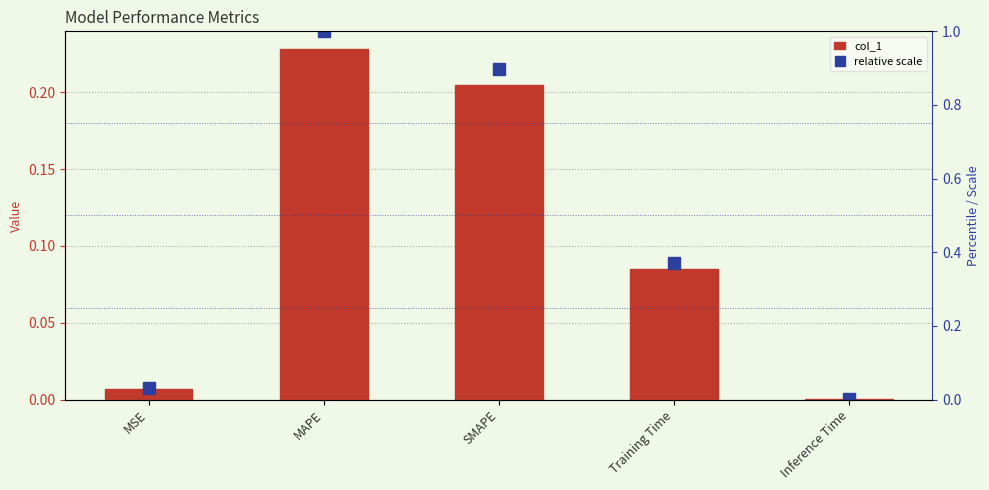

Which series has the largest total across all categories?

relative scale